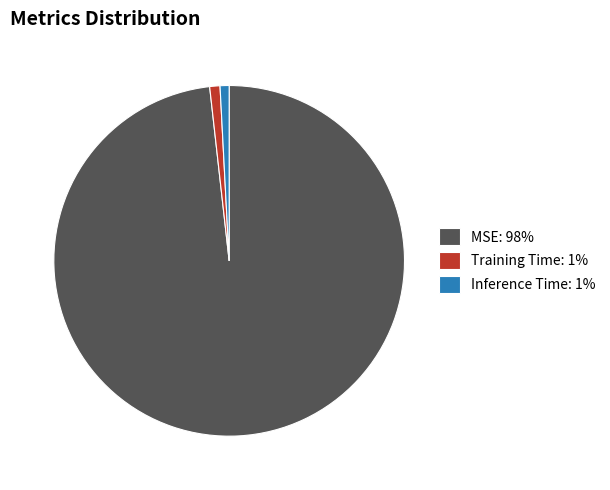

What is the largest slice in the pie chart?

MSE